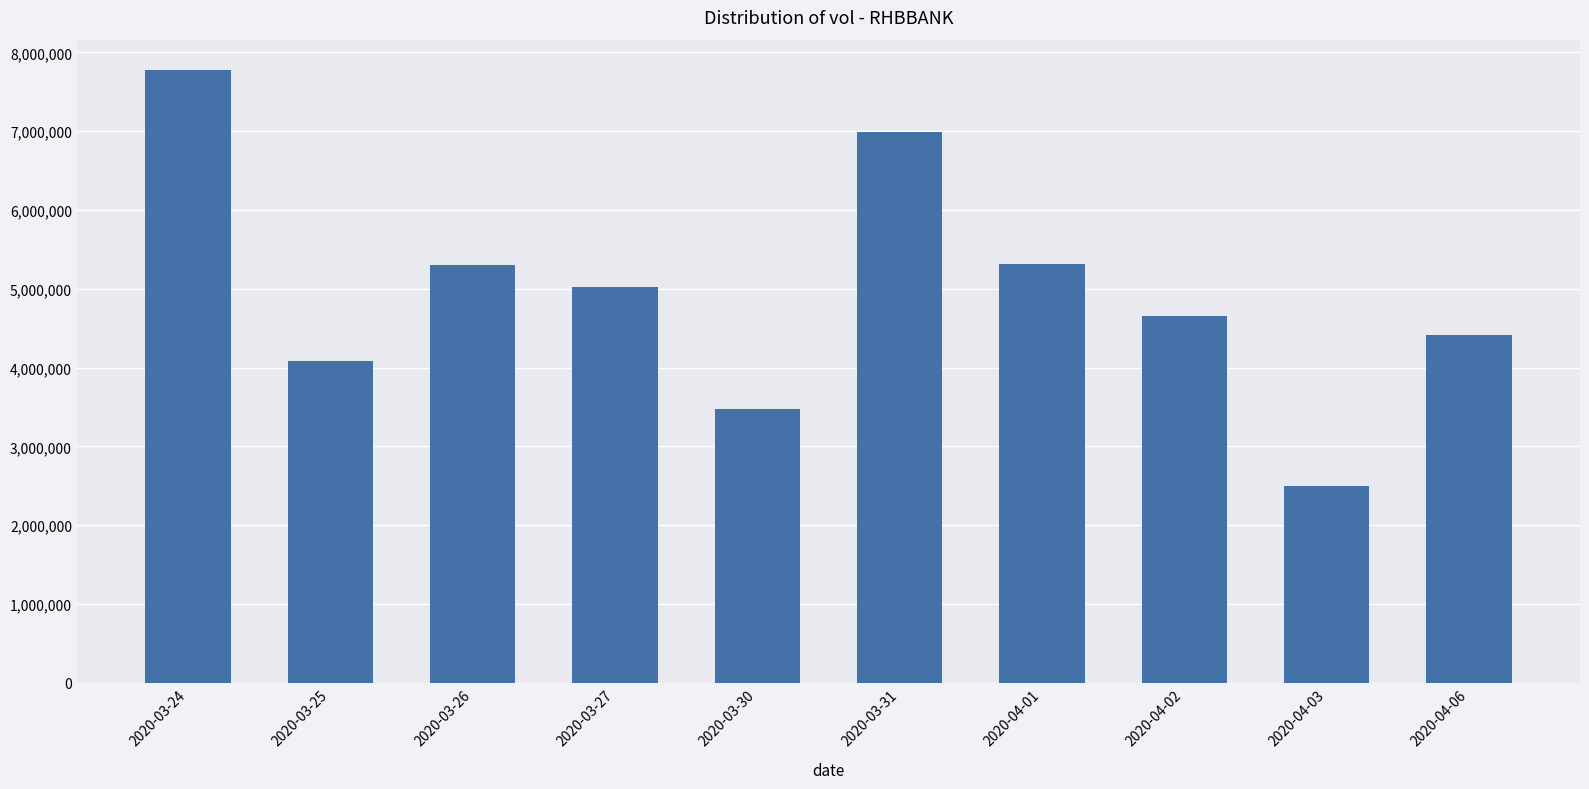

How many values are below 5023800?

5